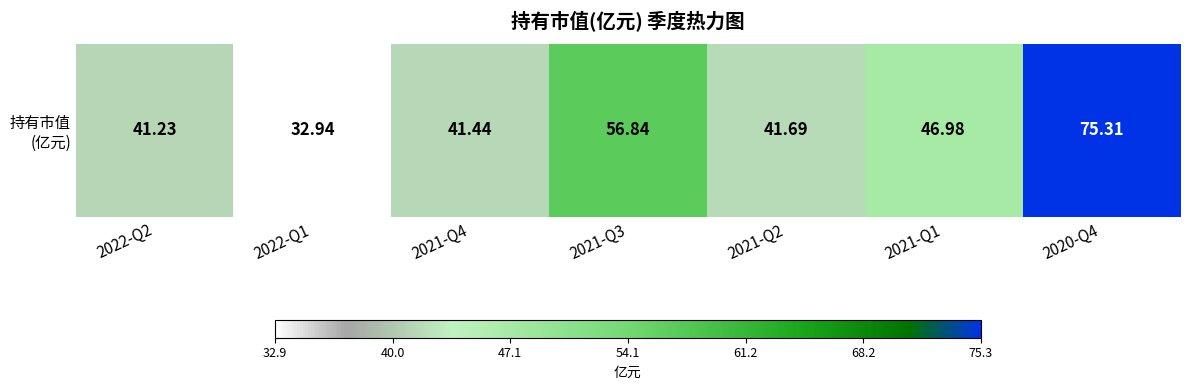

At which label is the value closest to 54?

2021-Q3